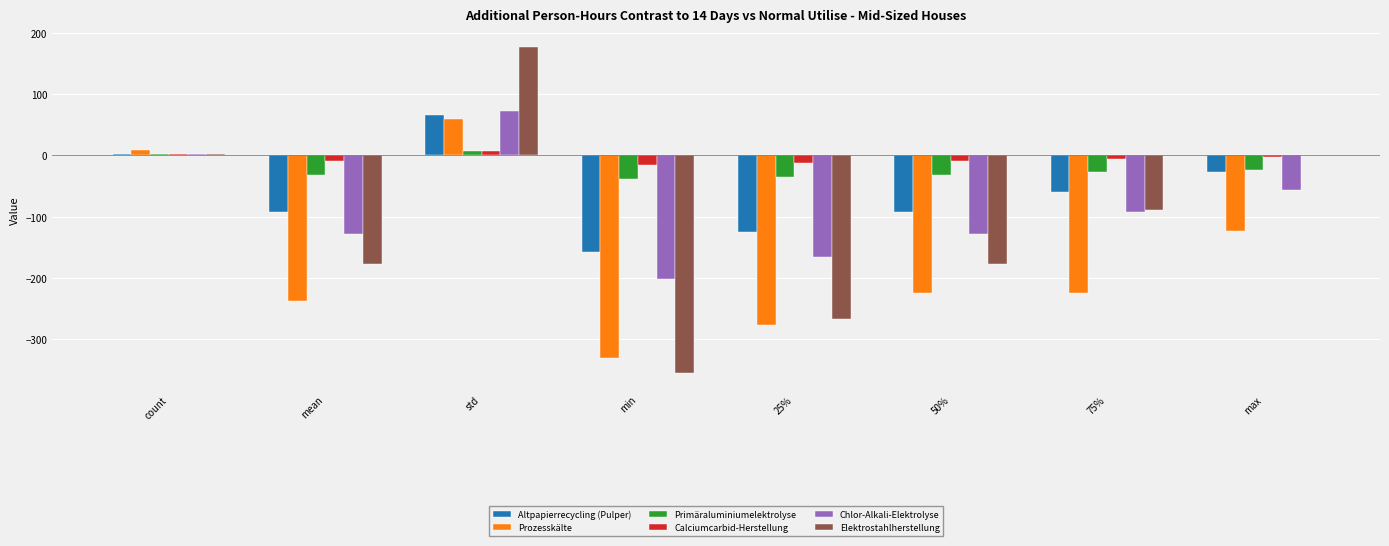

How many series are shown in this chart?

6